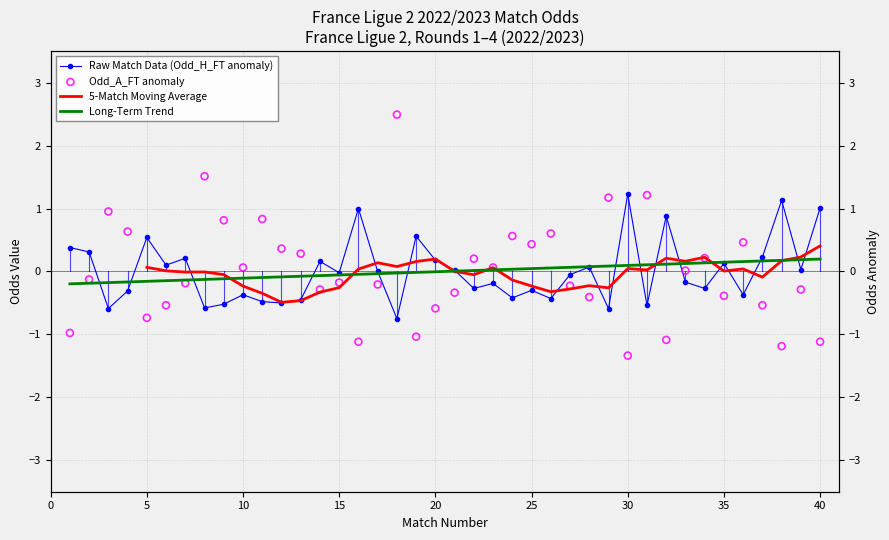

At how many categories does at least one series exceed 1?

7